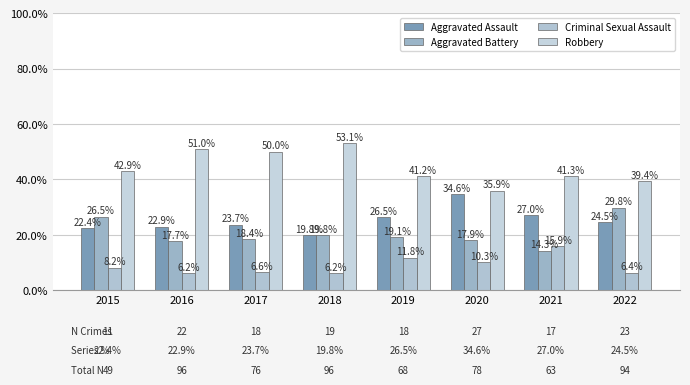

Which category has the lowest value across all series?

2016